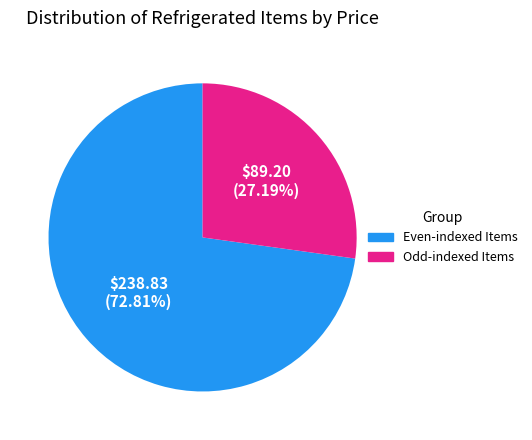

Is there any slice that represents more than half of the pie?

Yes